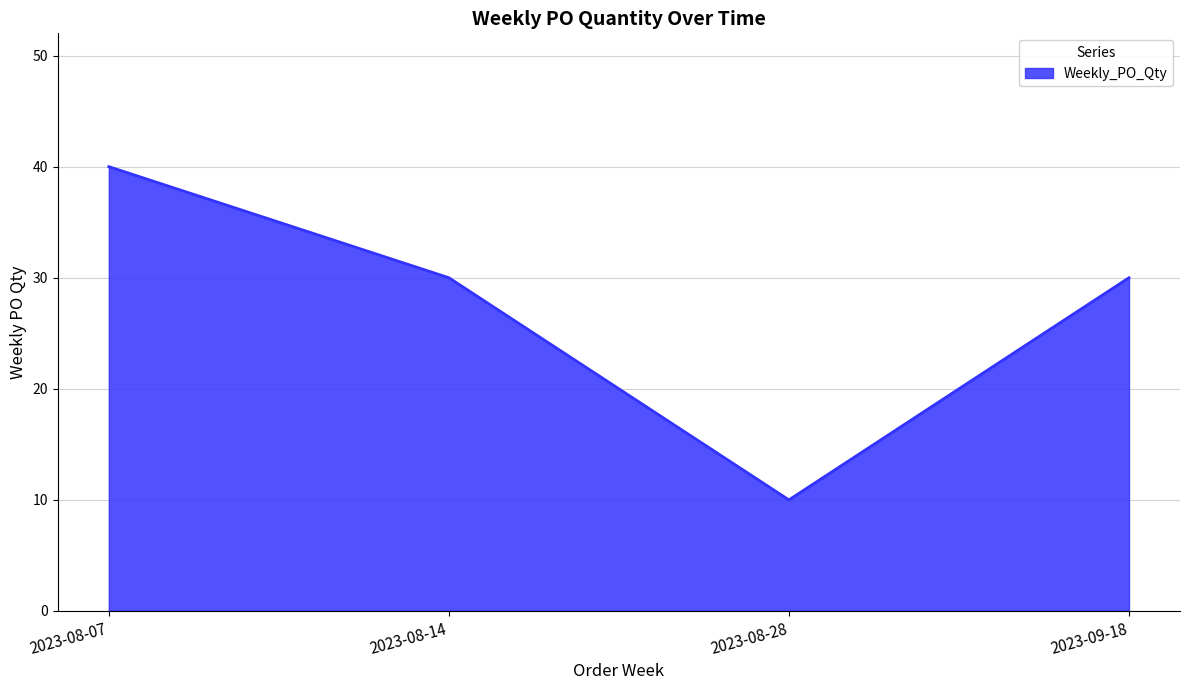

What is the sum of all values?

110